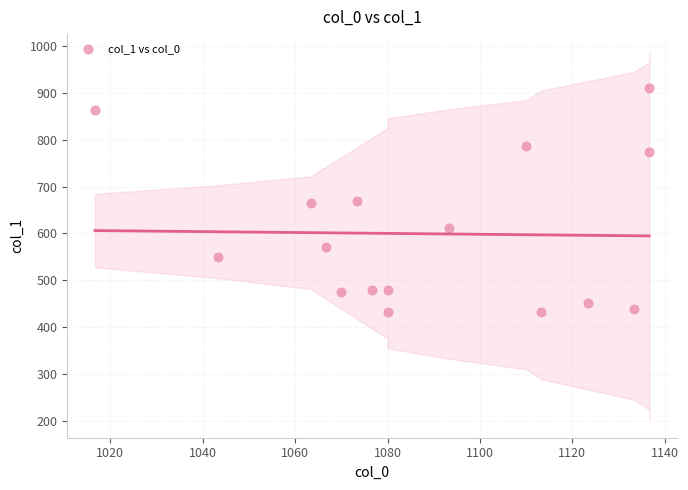

What is the range of X values (max minus min)?

120.0